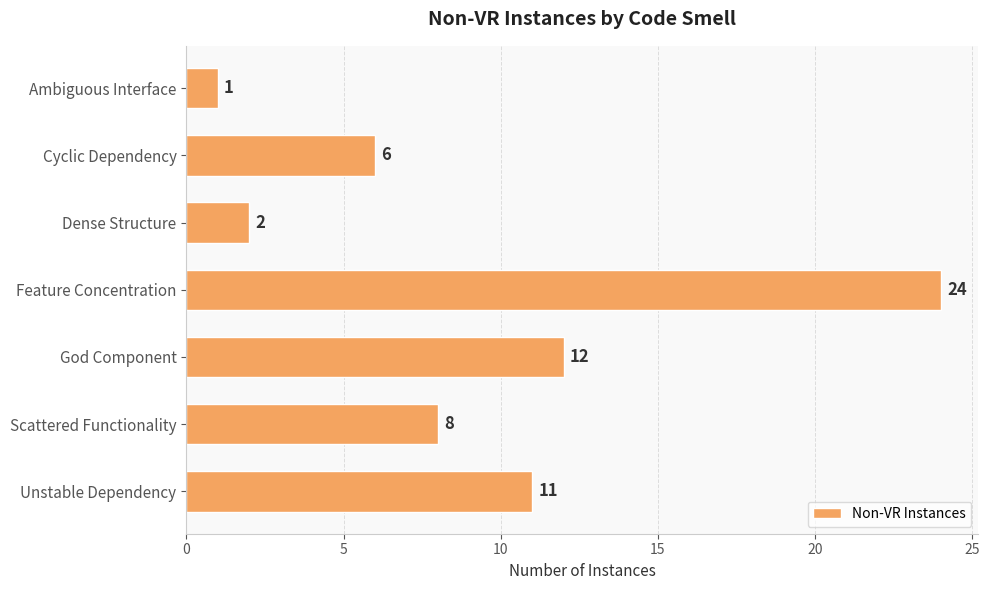

Rank the categories by value from lowest to highest.

Ambiguous Interface, Dense Structure, Cyclic Dependency, Scattered Functionality, Unstable Dependency, God Component, Feature Concentration